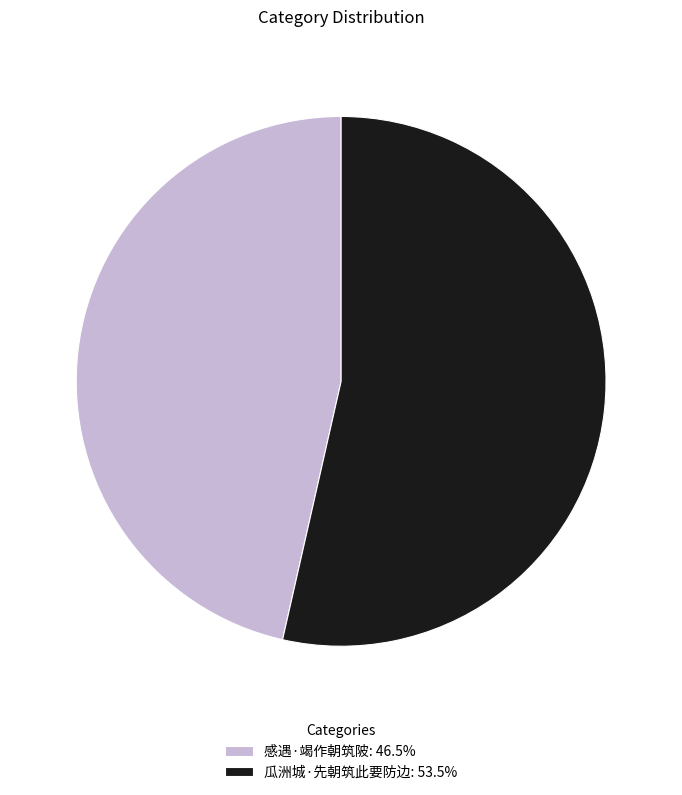

What is the ratio of the value at 瓜洲城·先朝筑此要防边: 53.5% to the value at 感遇·竭作朝筑陂: 46.5%?

1.2